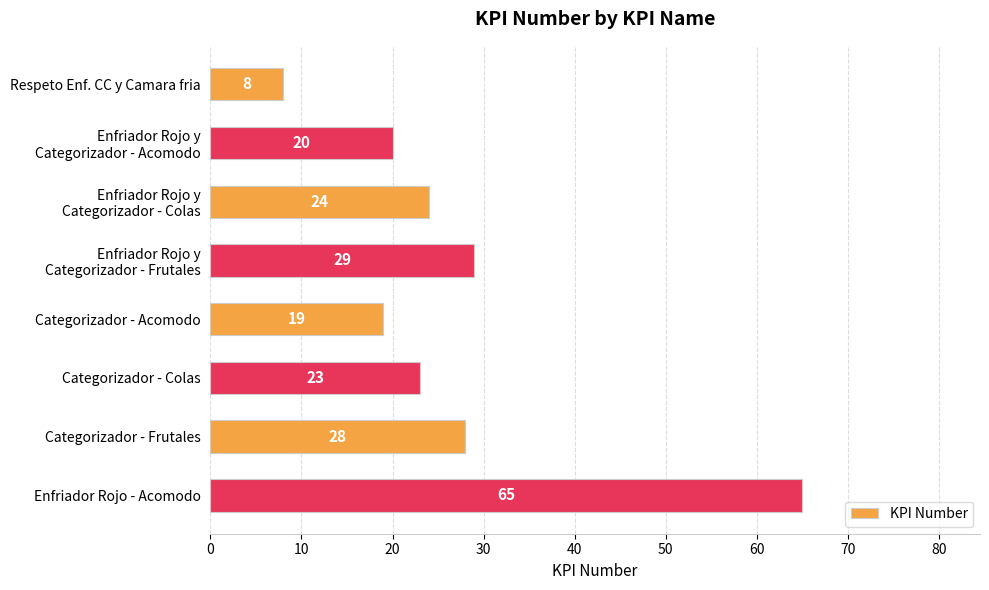

What is the approximate value at Categorizador - Acomodo?

19